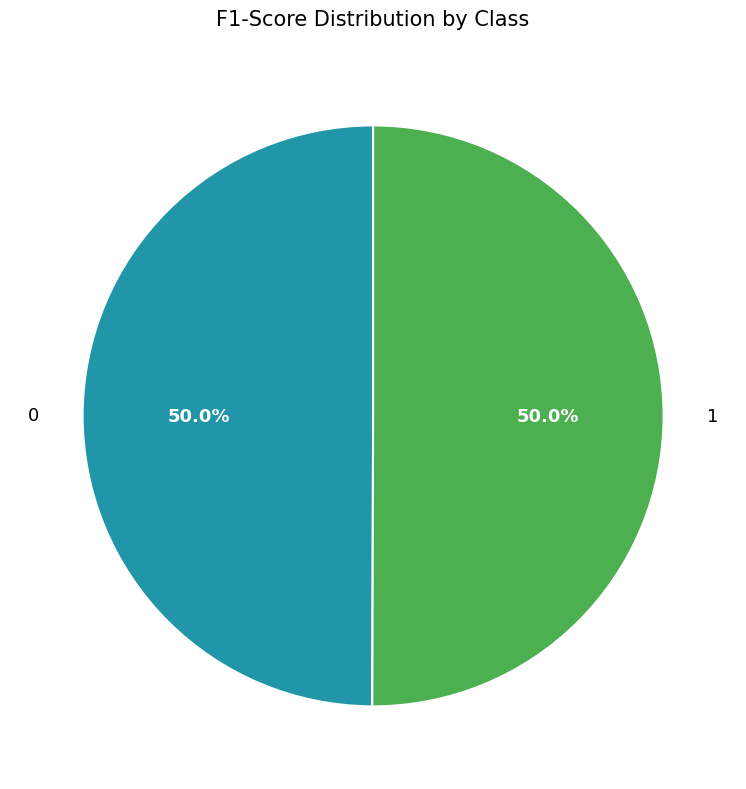

Is it true that 0 is 37% of the pie?

False